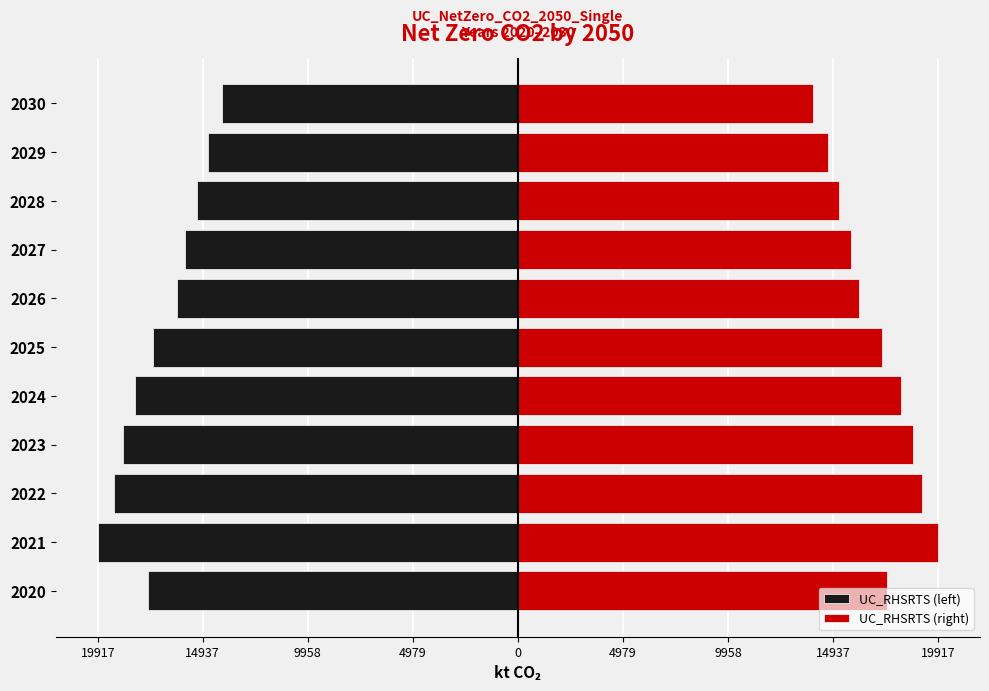

What is the minimum value shown in the chart?

-19917.0